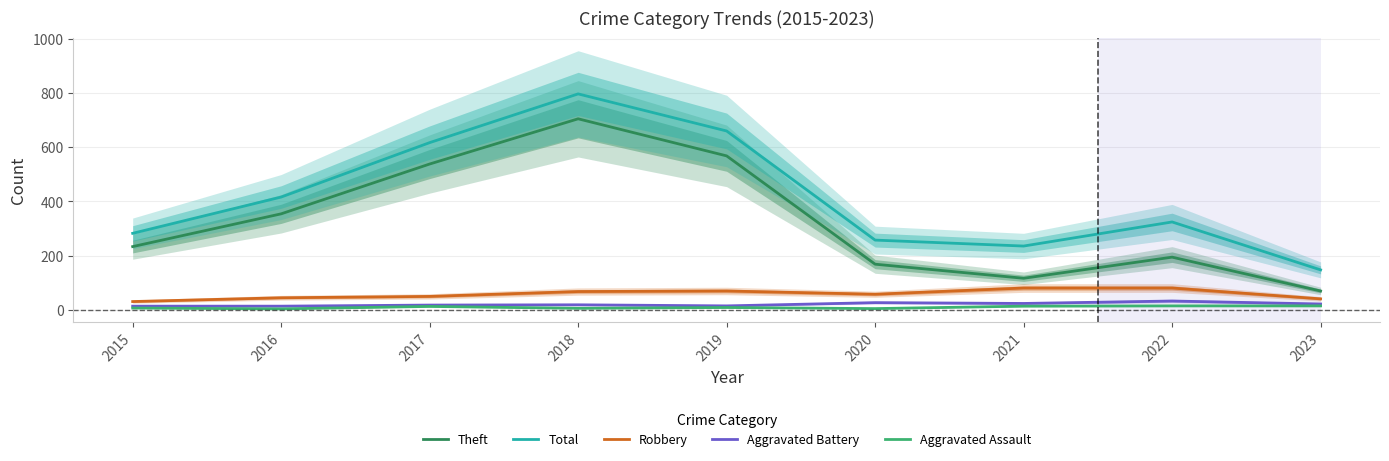

Does the chart have visible grid lines?

Yes